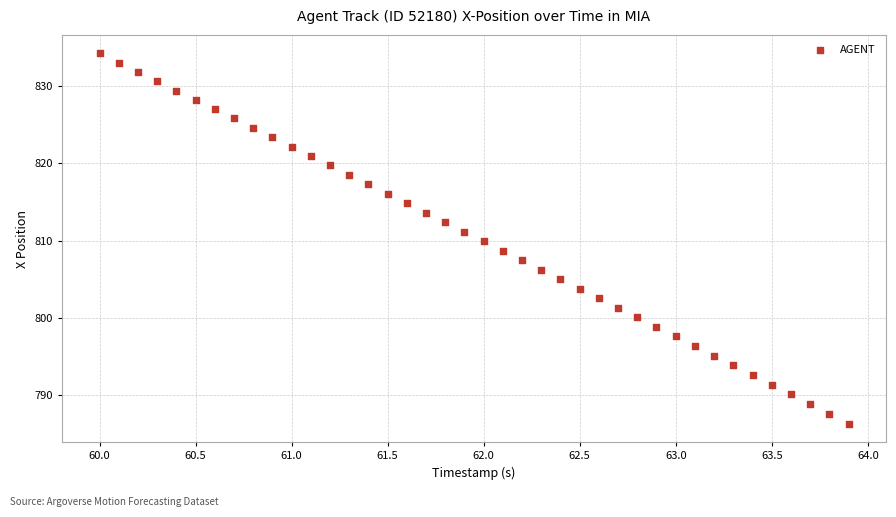

What is the range of Y values (max minus min)?

47.9